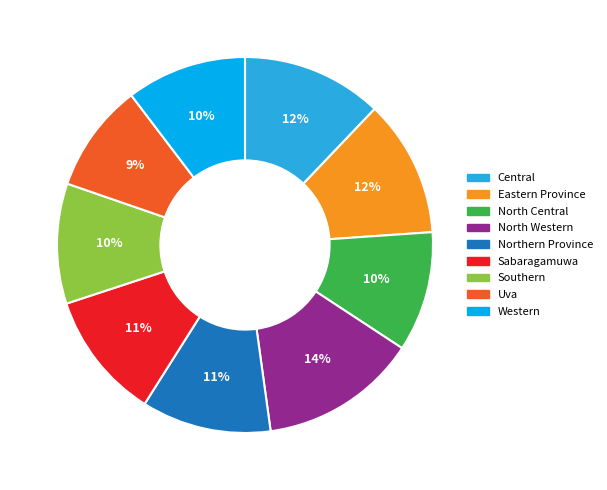

How many segments does this pie chart have?

9